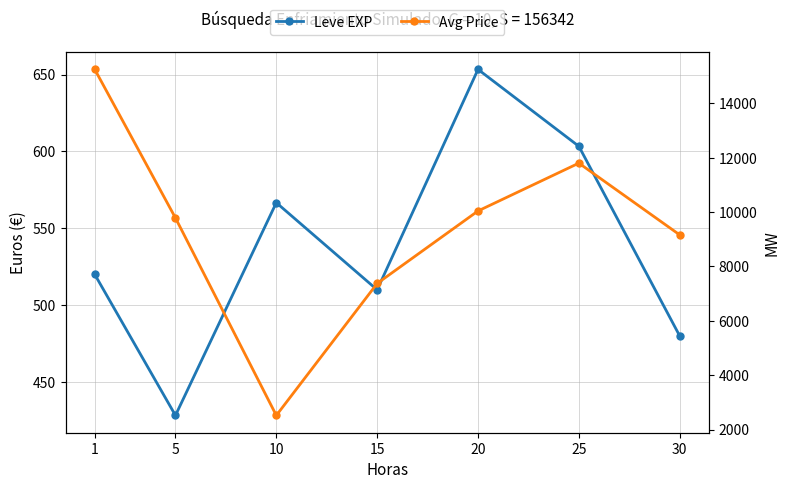

The Avg Price series shows 9781.8 at 5. True or false?

True